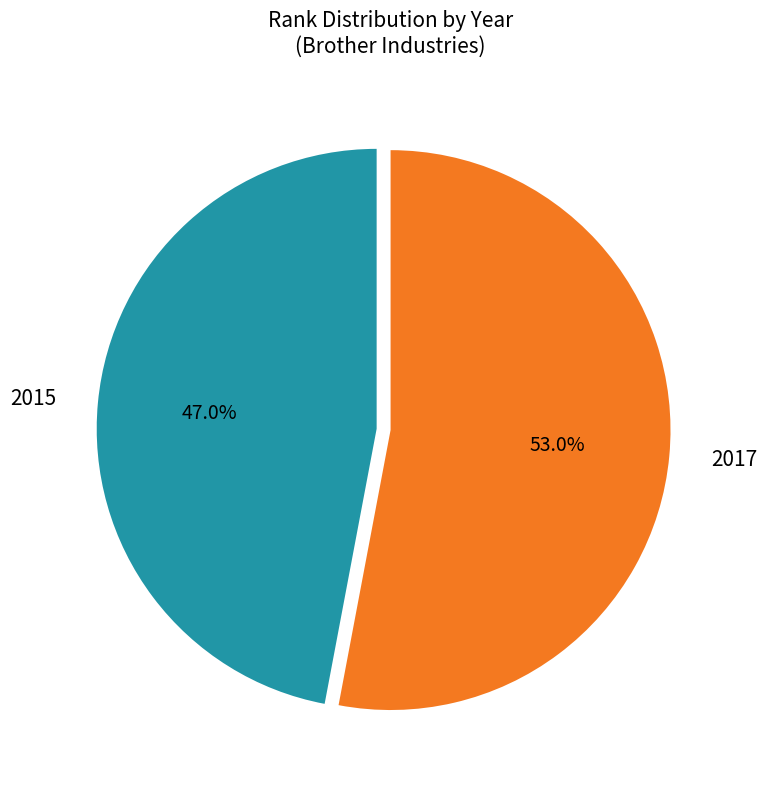

To the nearest percent, what is the average slice percentage?

50%